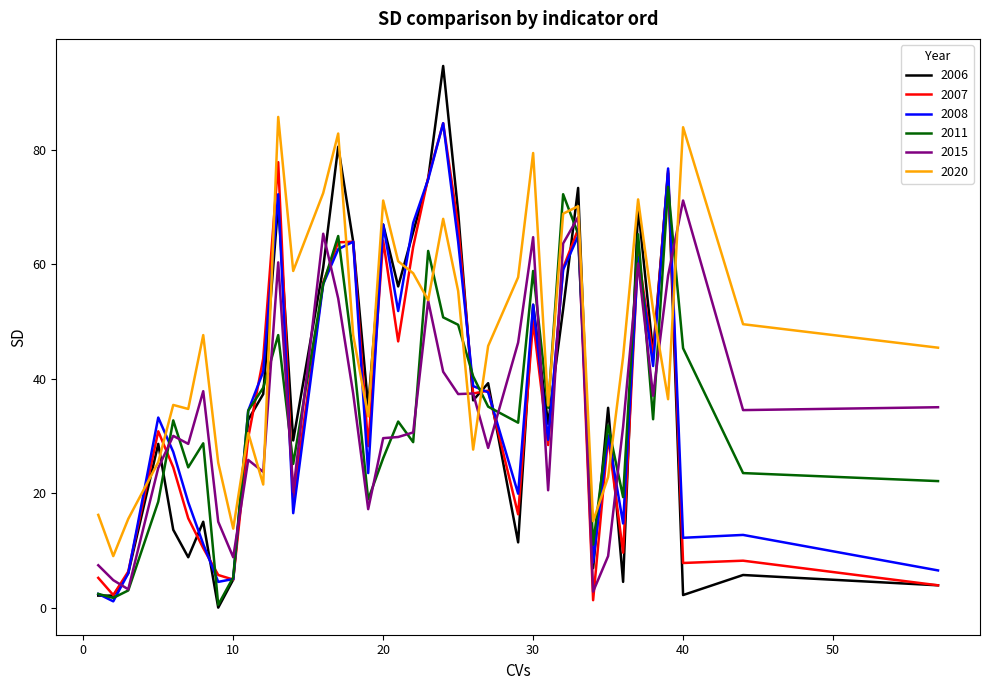

After their last crossing, which series has the higher values: 2008 or 2015?

2015